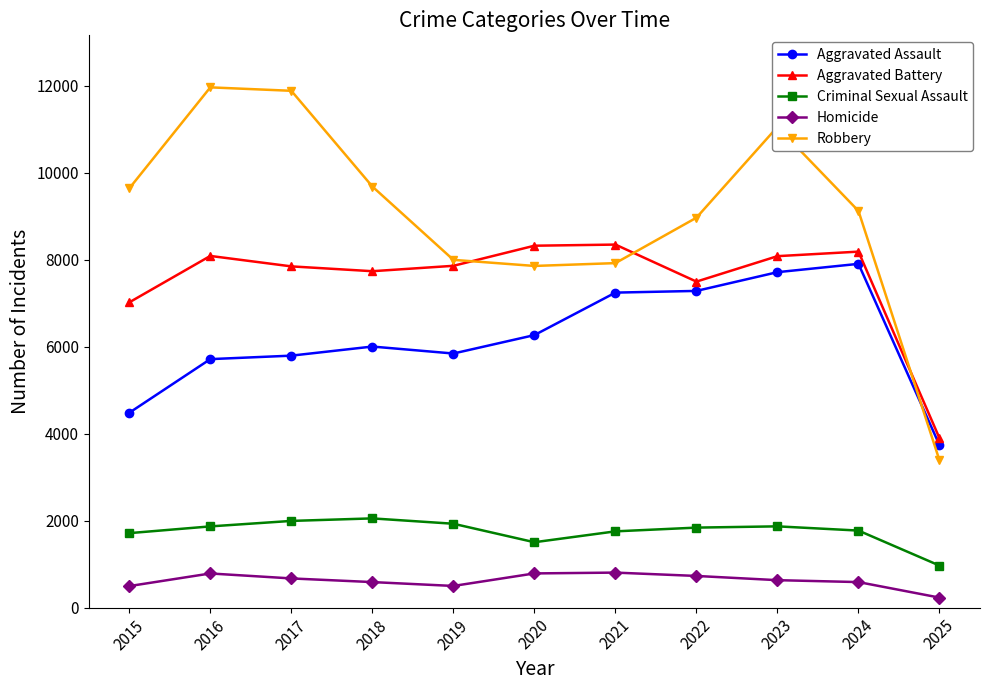

What is the minimum value shown in the chart?

231